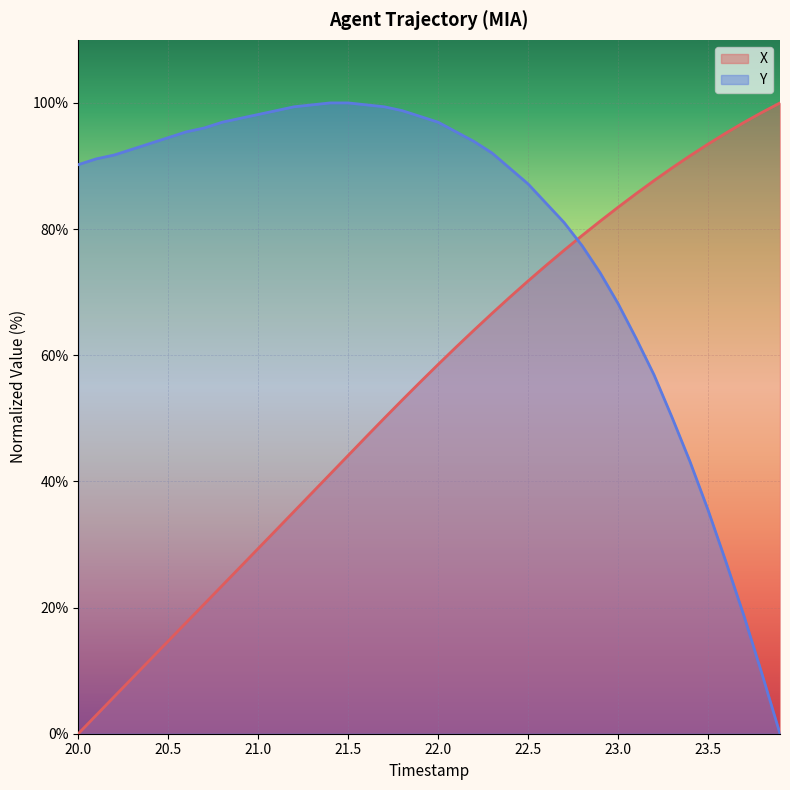

How many values in the Y series are below 92?

19